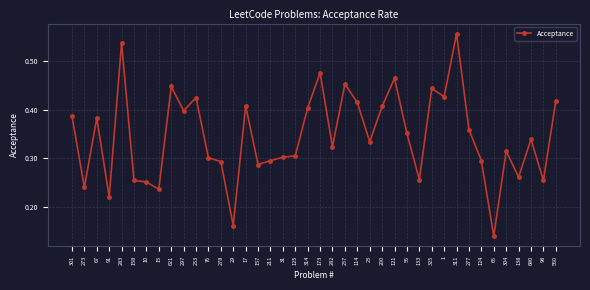

Which category has the highest value across all series?

311